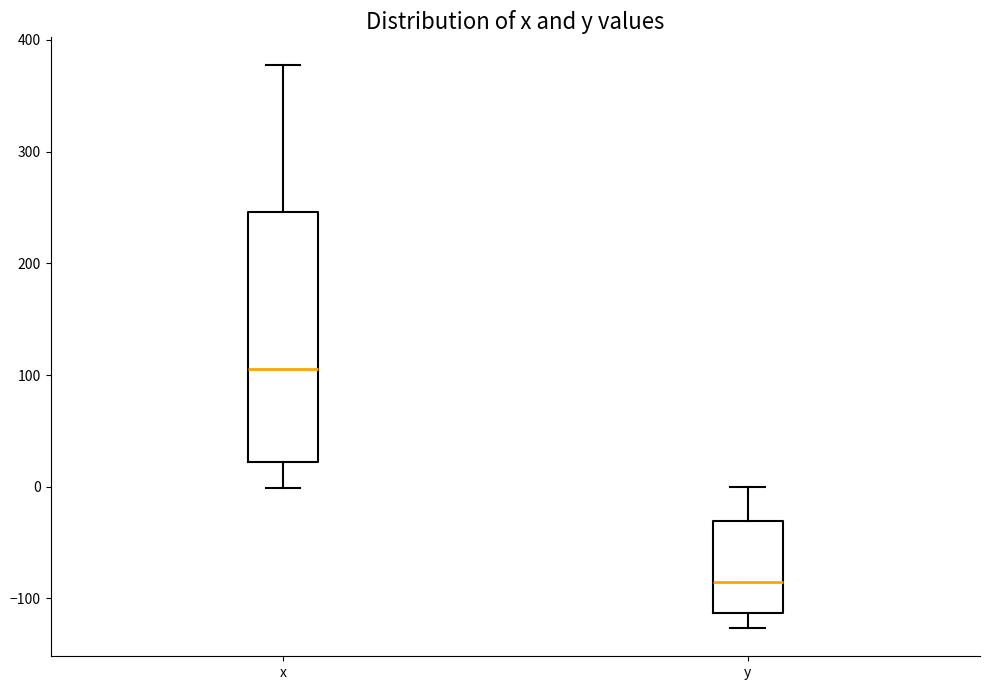

Reading left to right, read every box against the y-axis: the position of its median line, the range the box covers, and the ends of its whiskers. The values are not printed on the chart, so give them approximately, as read against the axis.

x: median 110, box 20 to 250, whiskers 0 to 380
y: median -90, box -110 to -30, whiskers -130 to 0